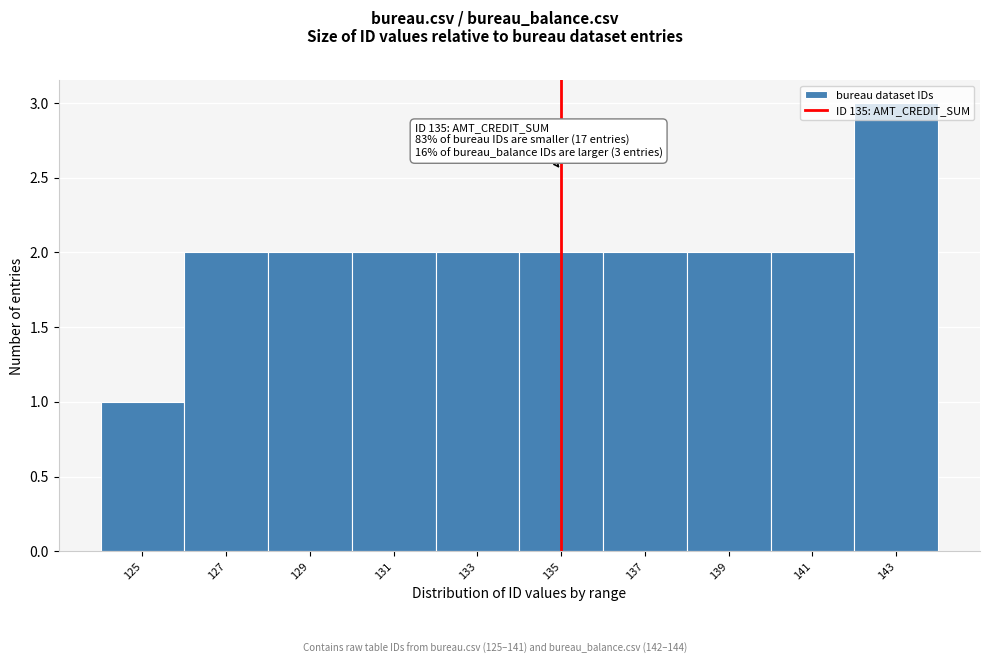

Which range on the x-axis has the tallest bar?

142 to 144